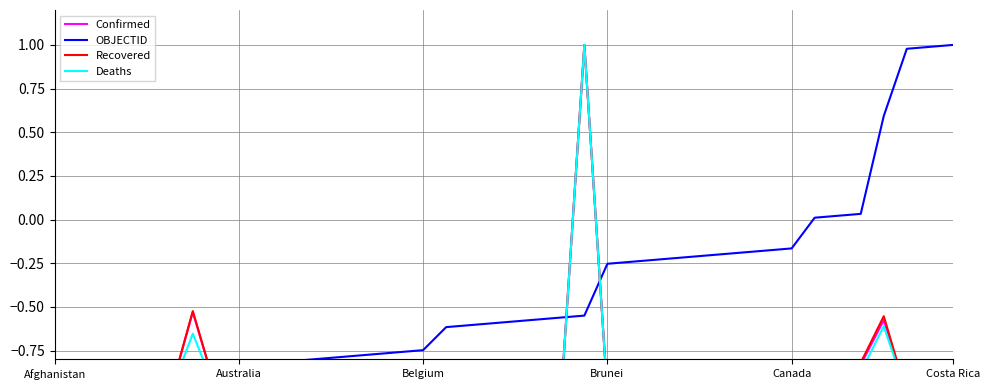

True or false: Deaths has a value of -1.0 at Brunei.

True